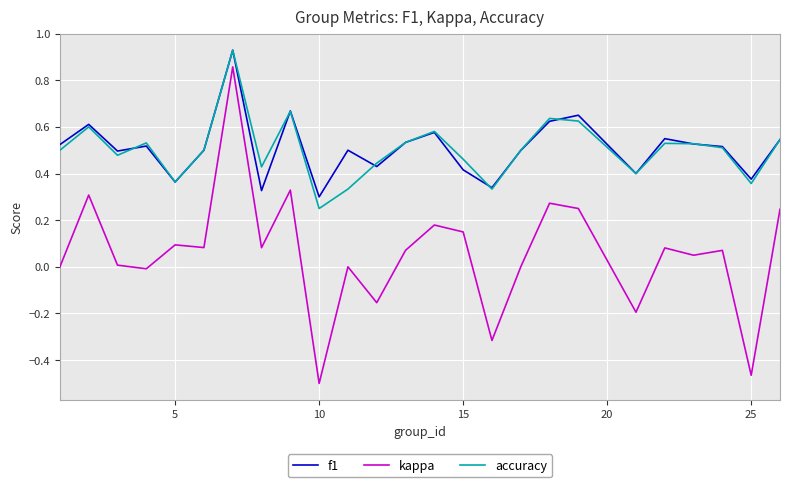

True or false: accuracy and kappa intersect in this chart.

False